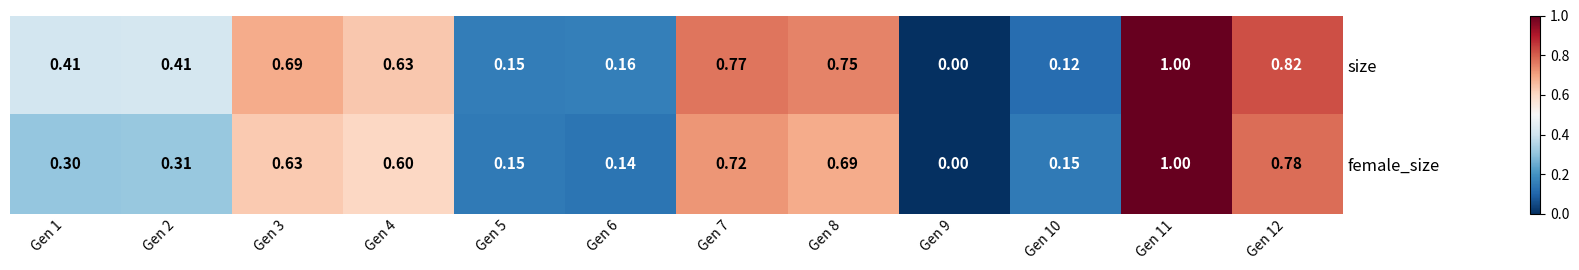

Is the value of female_size at Gen 6 greater than the value of size at Gen 8?

No